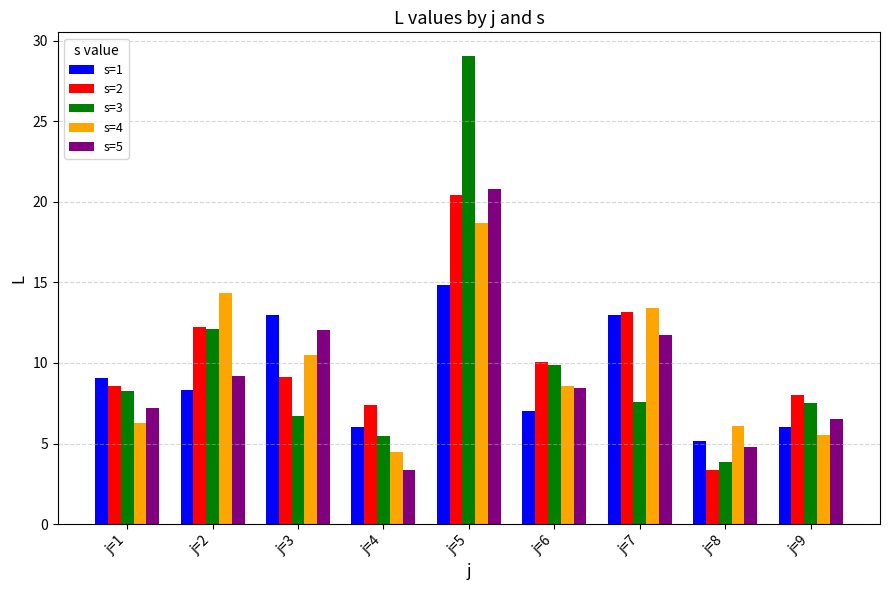

How many bars are there in each group?

5